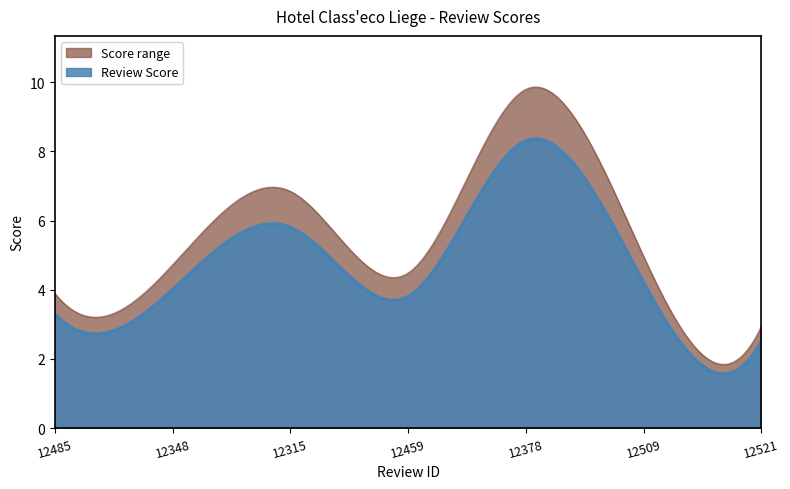

Which series has the largest total across all categories?

Score range